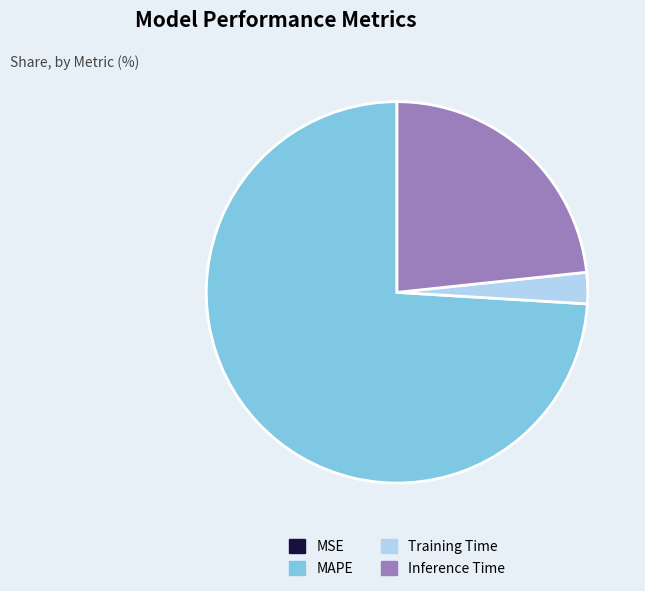

Is MAPE the majority of the pie?

Yes